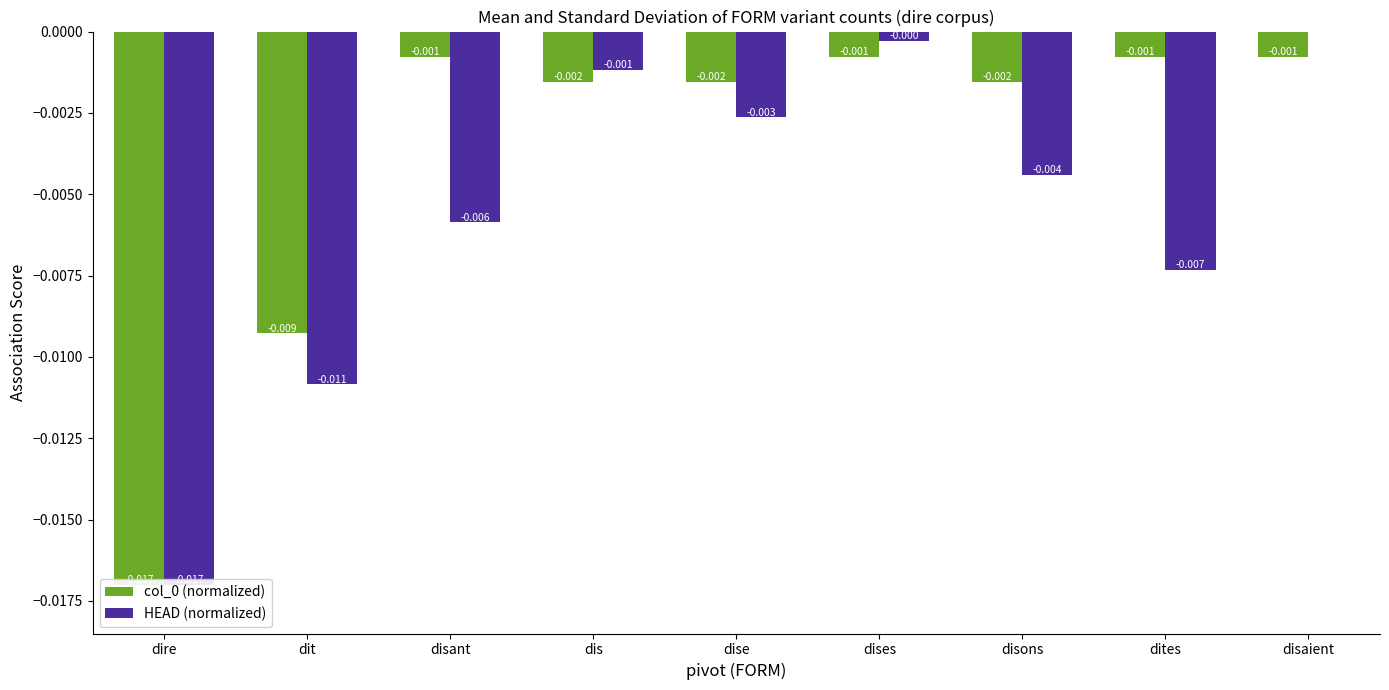

Is it true that HEAD (normalized) equals -0.0 at dire?

False